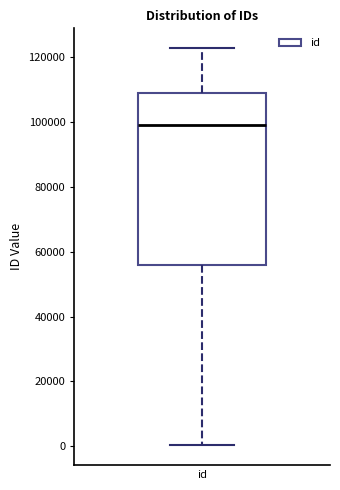

Read this box plot against the y-axis: the position of the median line, the range covered by the box, and the ends of both whiskers. The values are not printed on the chart, so give them approximately, as read against the axis.

median 98000, box 56000 to 110000, whiskers 0 to 122000